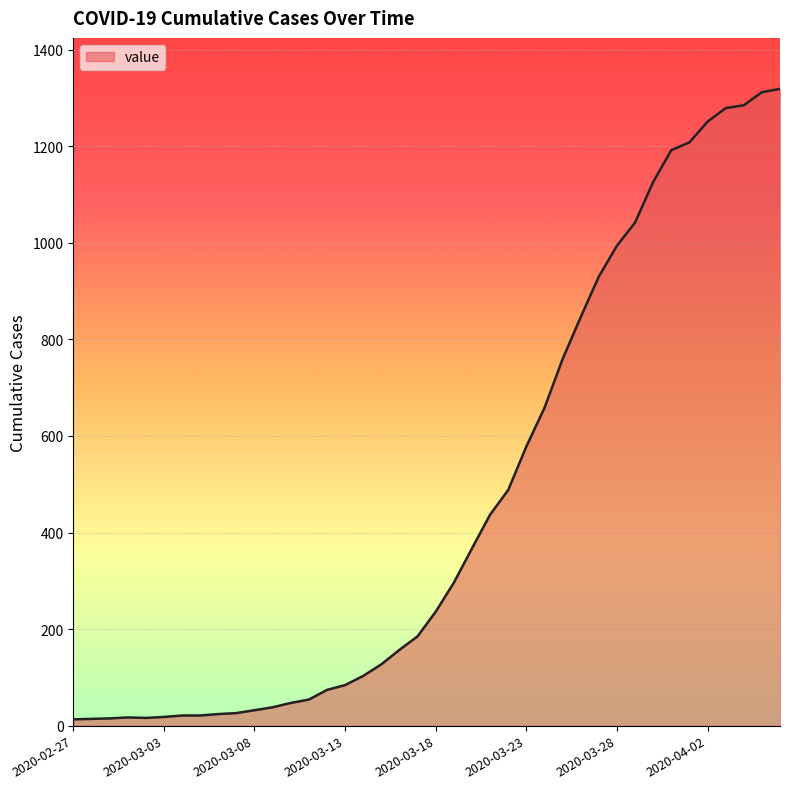

Does the chart have visible grid lines?

Yes